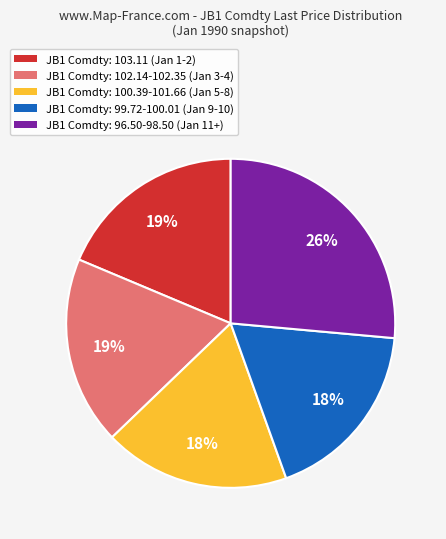

Which category has the biggest portion of the pie?

JB1 Comdty: 96.50-98.50 (Jan 11+)